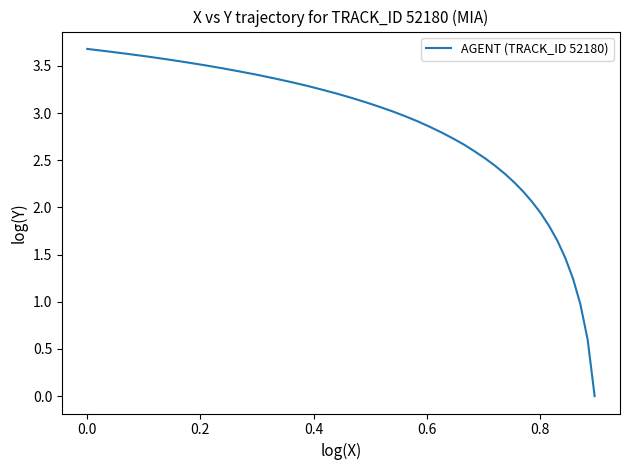

How many values are above zero?

39